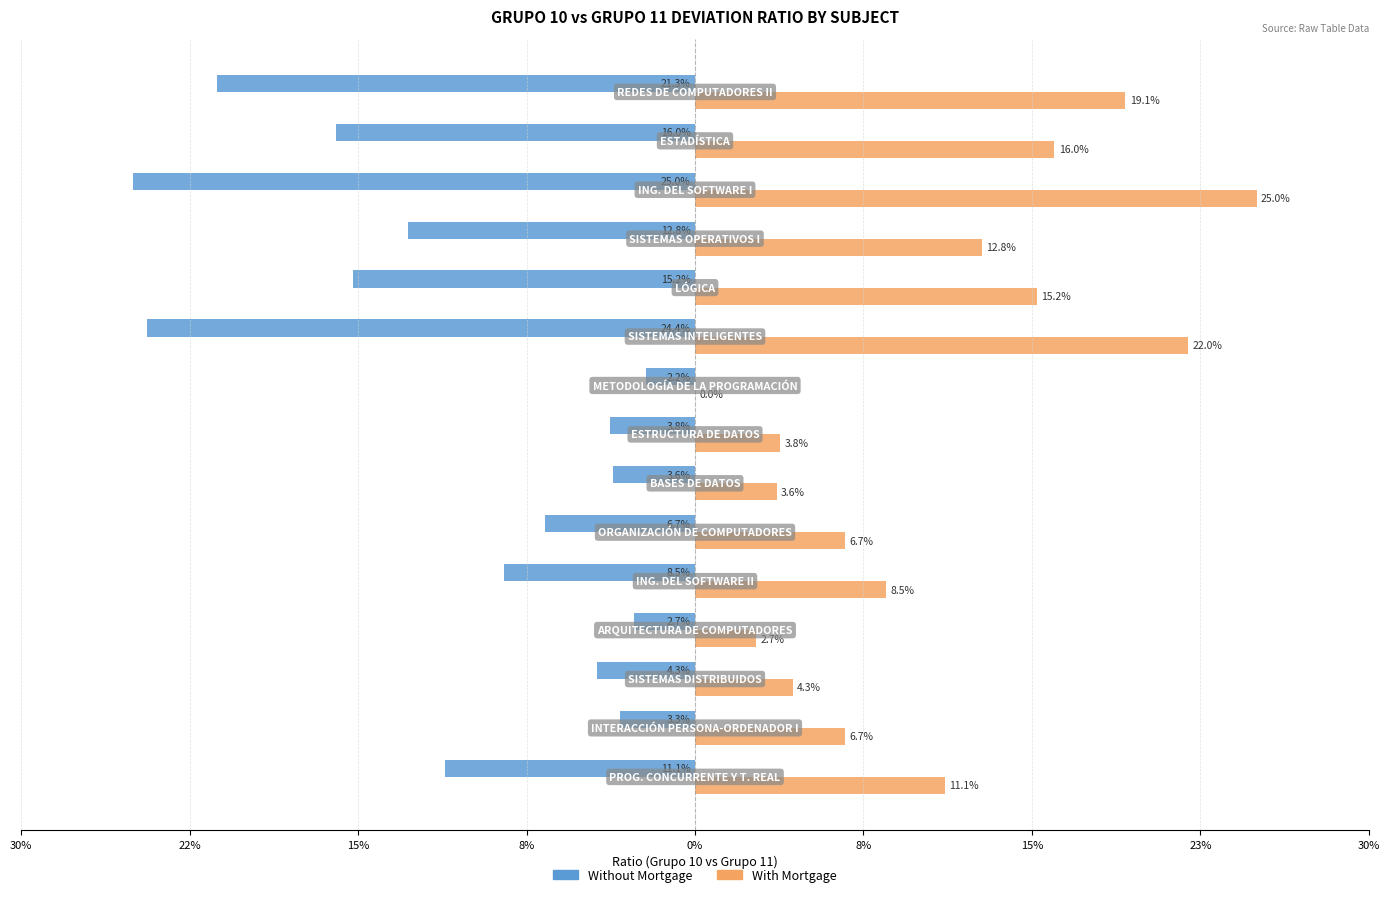

What are all the series names shown in the legend?

Without Mortgage, With Mortgage